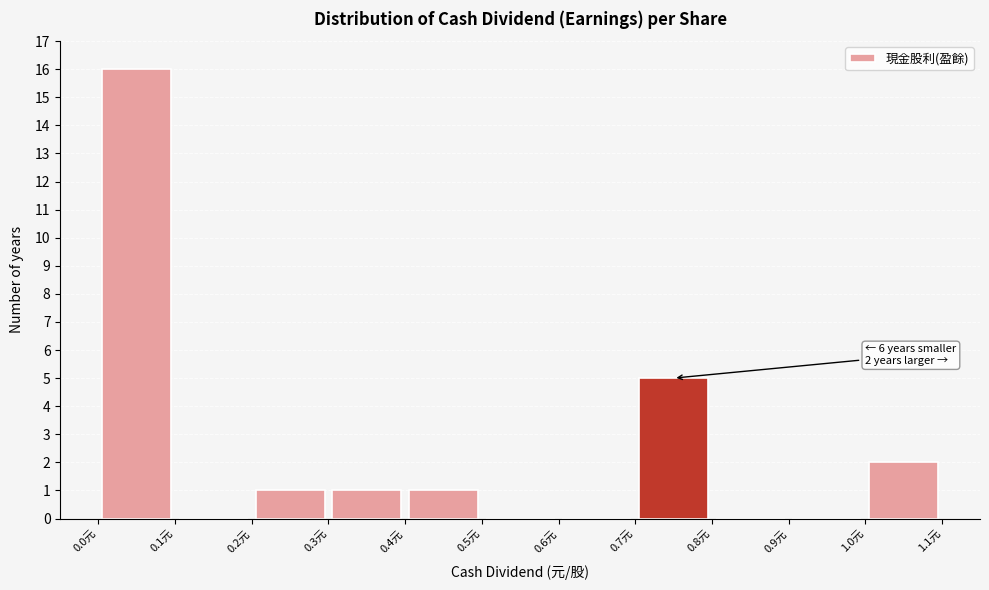

Which range on the x-axis has the tallest bar?

0.0 to 0.1